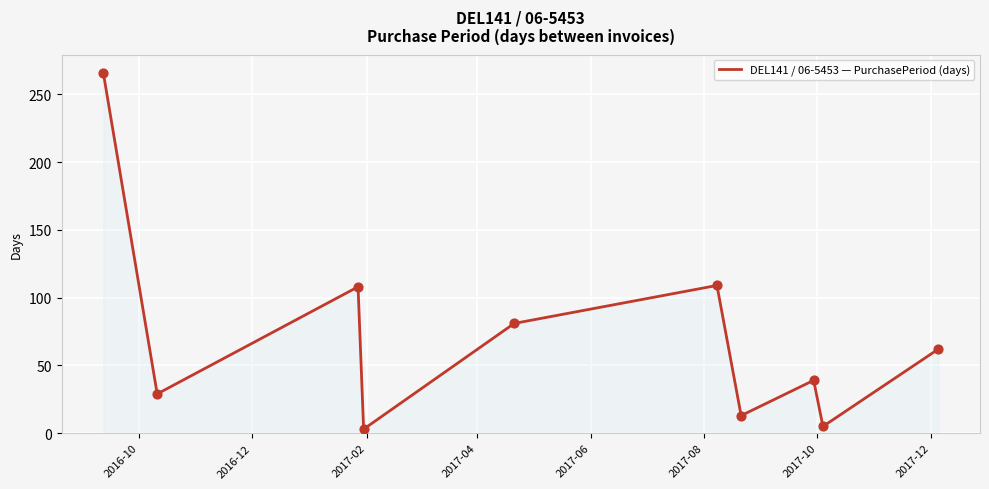

What is the difference between the maximum and minimum values?

263